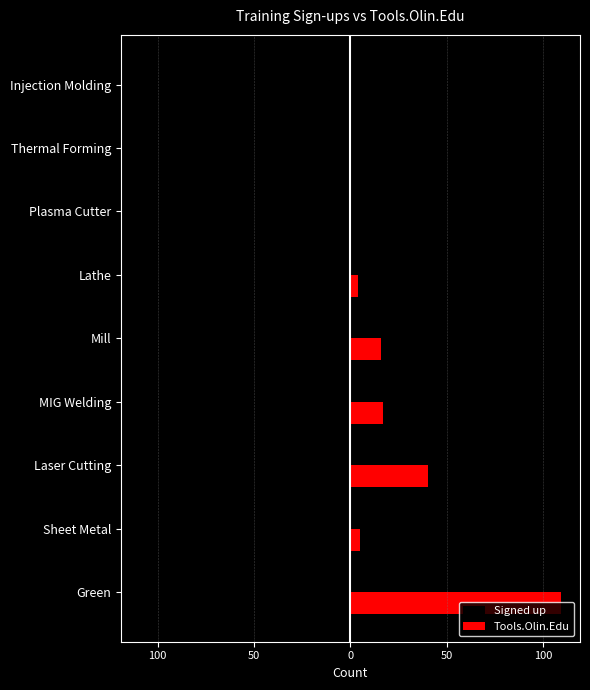

What is the average value of the Signed up series?

-32